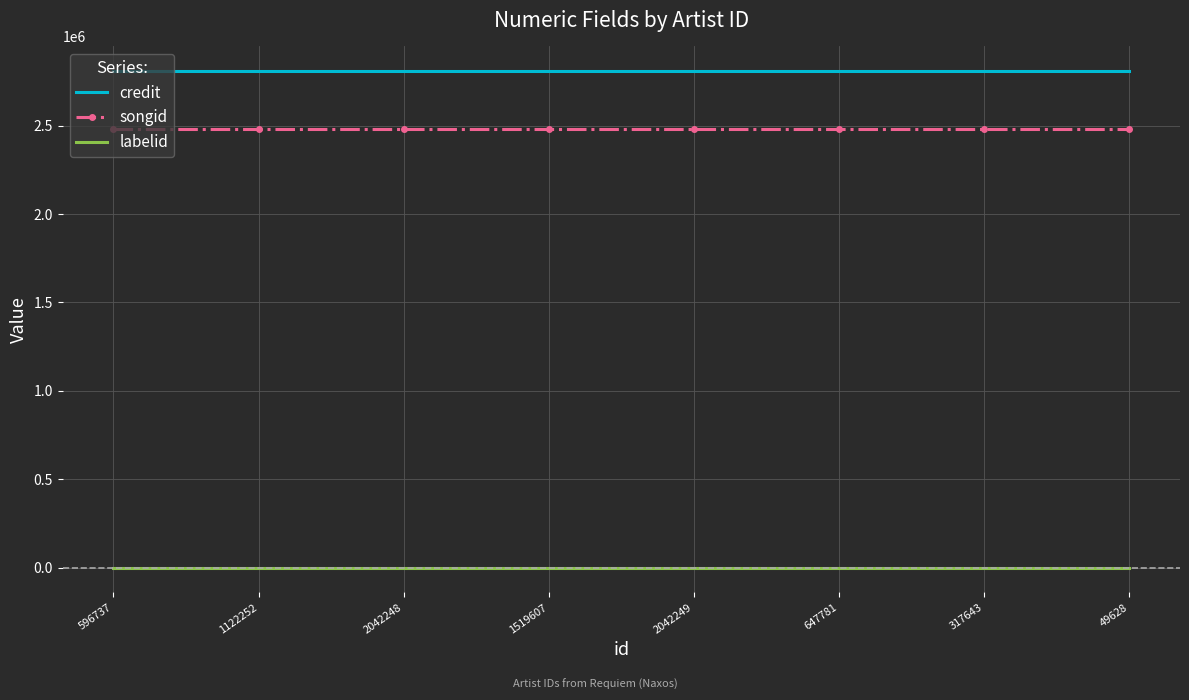

What is the greatest value displayed?

2807576